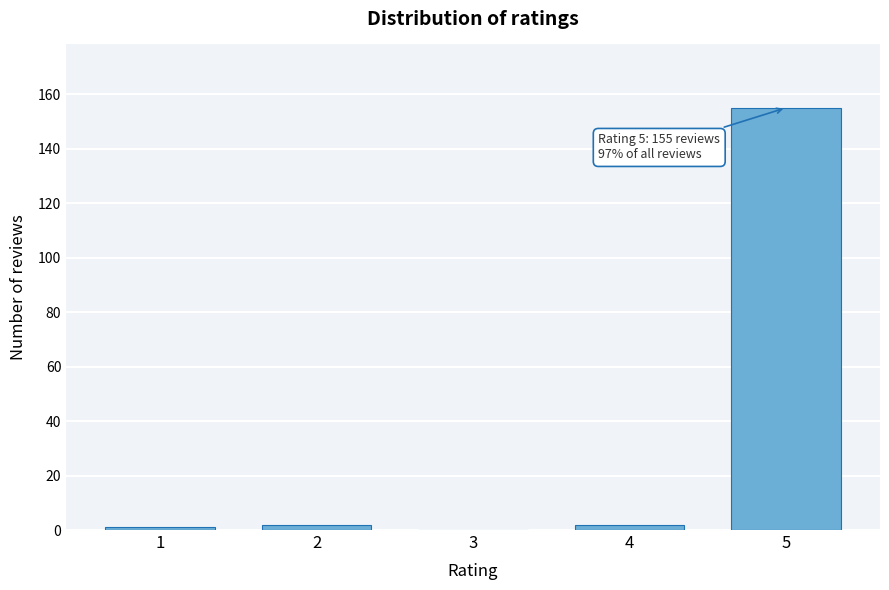

What is the maximum value shown in the chart?

155